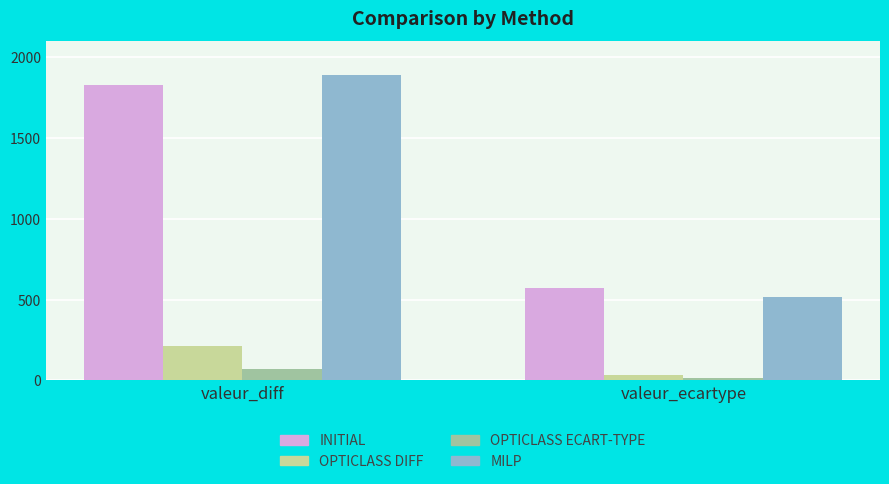

How many groups of bars are there?

2